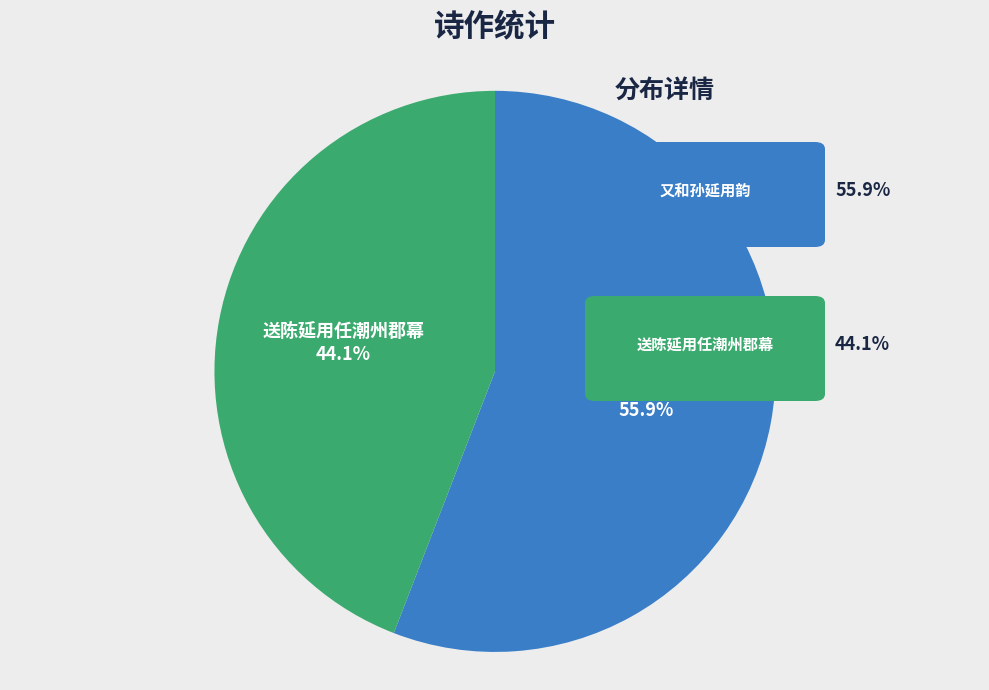

Is there any slice that represents more than half of the pie?

Yes